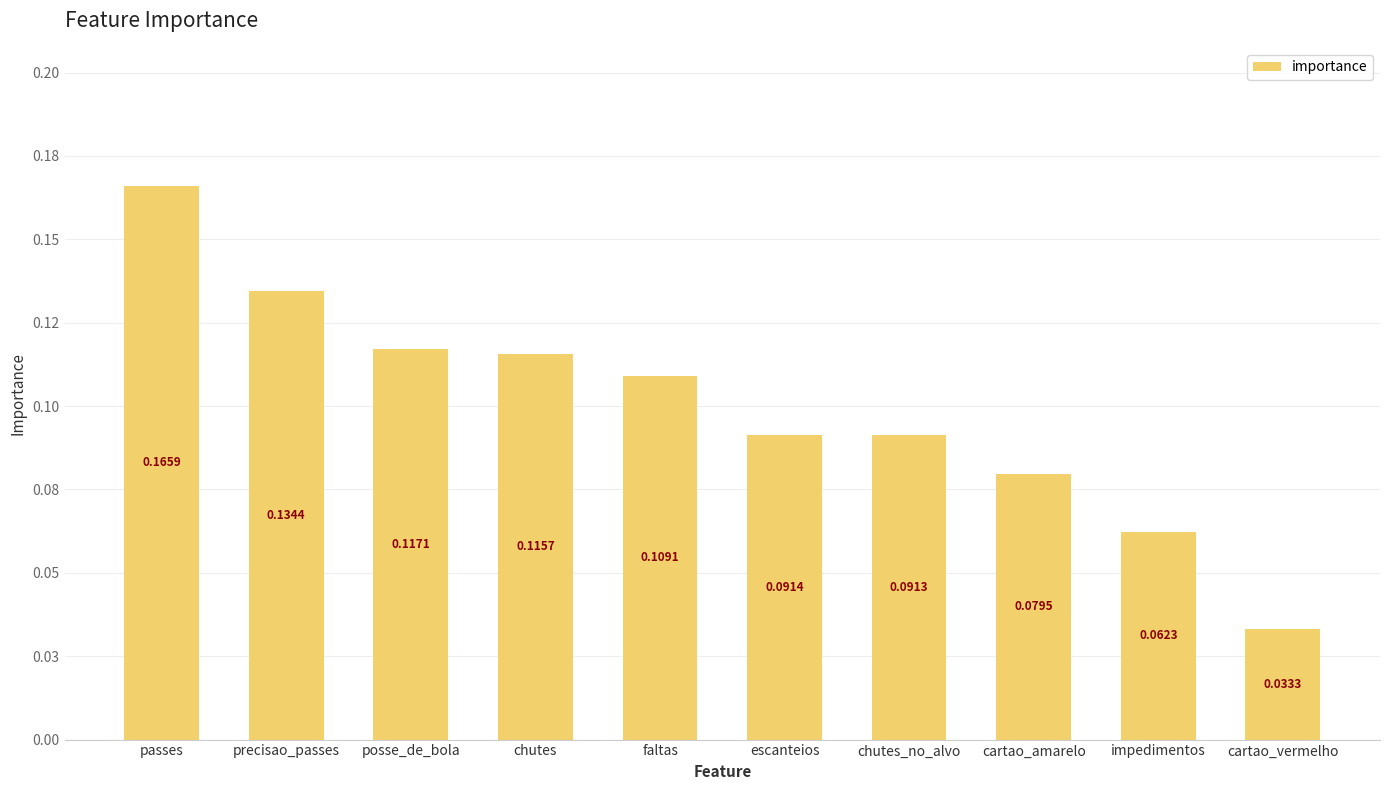

Reading right to left, what are all the values shown in this chart?

cartao_vermelho=0.0	impedimentos=0.1	cartao_amarelo=0.1	chutes_no_alvo=0.1	escanteios=0.1	faltas=0.1	chutes=0.1	posse_de_bola=0.1	precisao_passes=0.1	passes=0.2